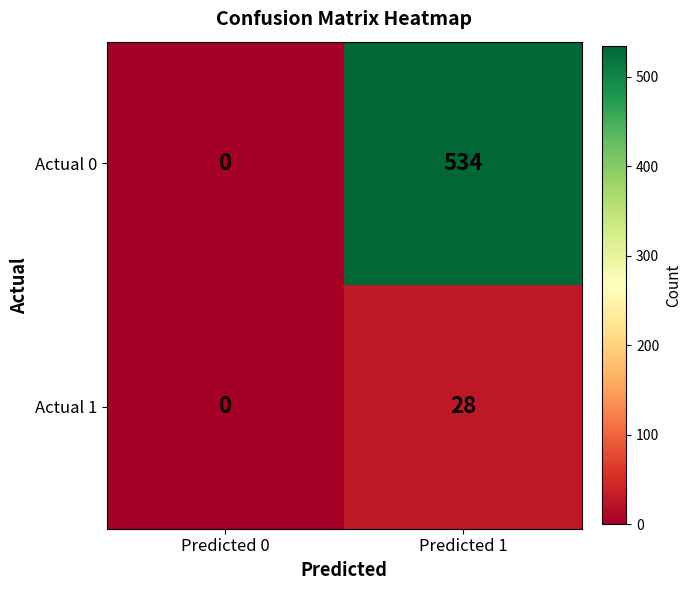

What is the sum of the Actual 0 values at Predicted 1 and Predicted 0?

534